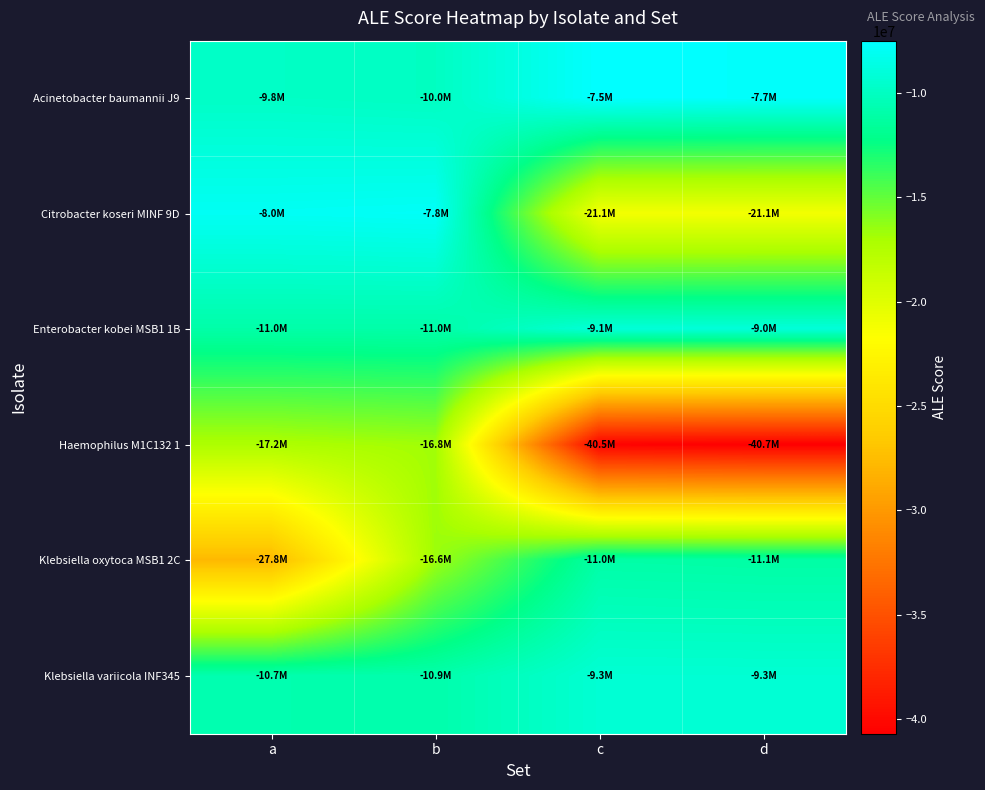

Reading left to right, what are all the values shown in this chart?

Acinetobacter baumannii J9: a=-9818329.5	b=-9980200.1	c=-7496836.7	d=-7663258.9
Citrobacter koseri MINF 9D: a=-7967567.9	b=-7838173.4	c=-21115071.8	d=-21111466.1
Enterobacter kobei MSB1 1B: a=-11011850.3	b=-11001664.2	c=-9062360.0	d=-9016534.8
Haemophilus M1C132 1: a=-17219296.0	b=-16768660.8	c=-40512828.1	d=-40707285.5
Klebsiella oxytoca MSB1 2C: a=-27779247.6	b=-16645071.6	c=-11026597.9	d=-11129369.2
Klebsiella variicola INF345: a=-10723230.8	b=-10858744.9	c=-9287900.4	d=-9305526.6